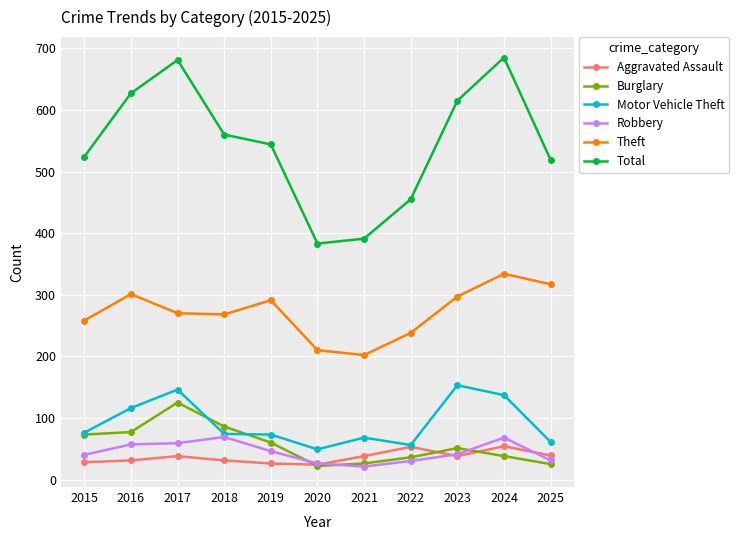

The Theft series shows 238 at 2022. True or false?

True